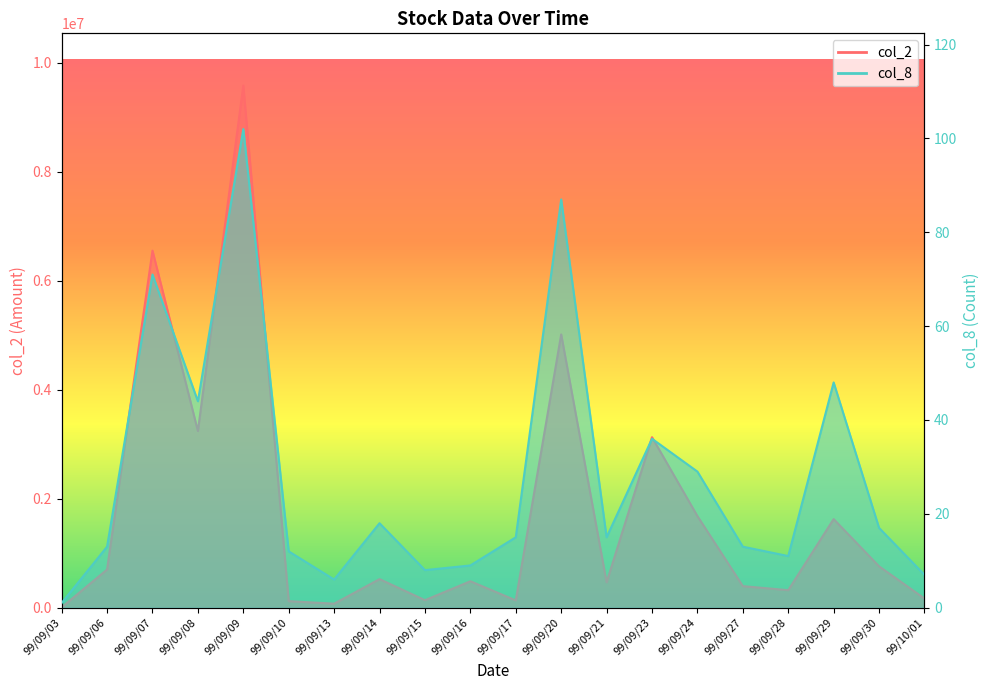

In col_2, how many points are higher than both neighbors (excluding endpoints)?

7